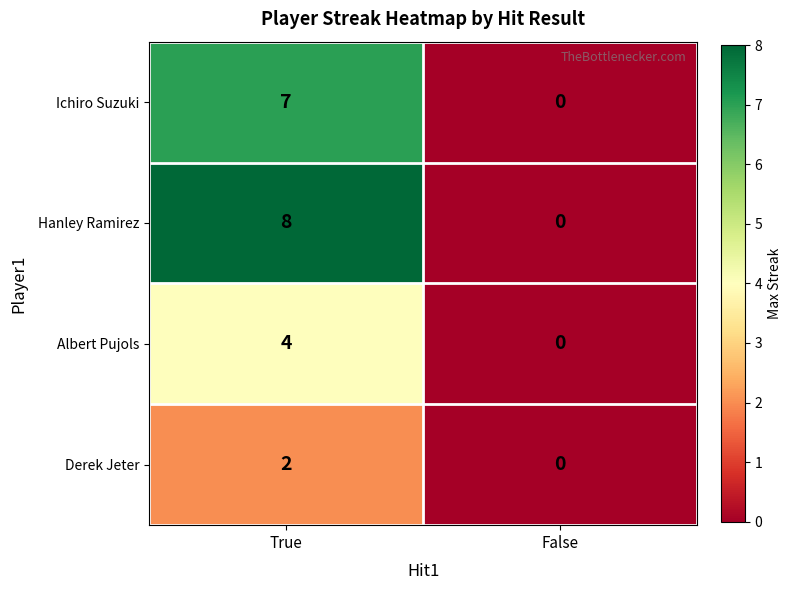

What is the total value across all series at True?

21